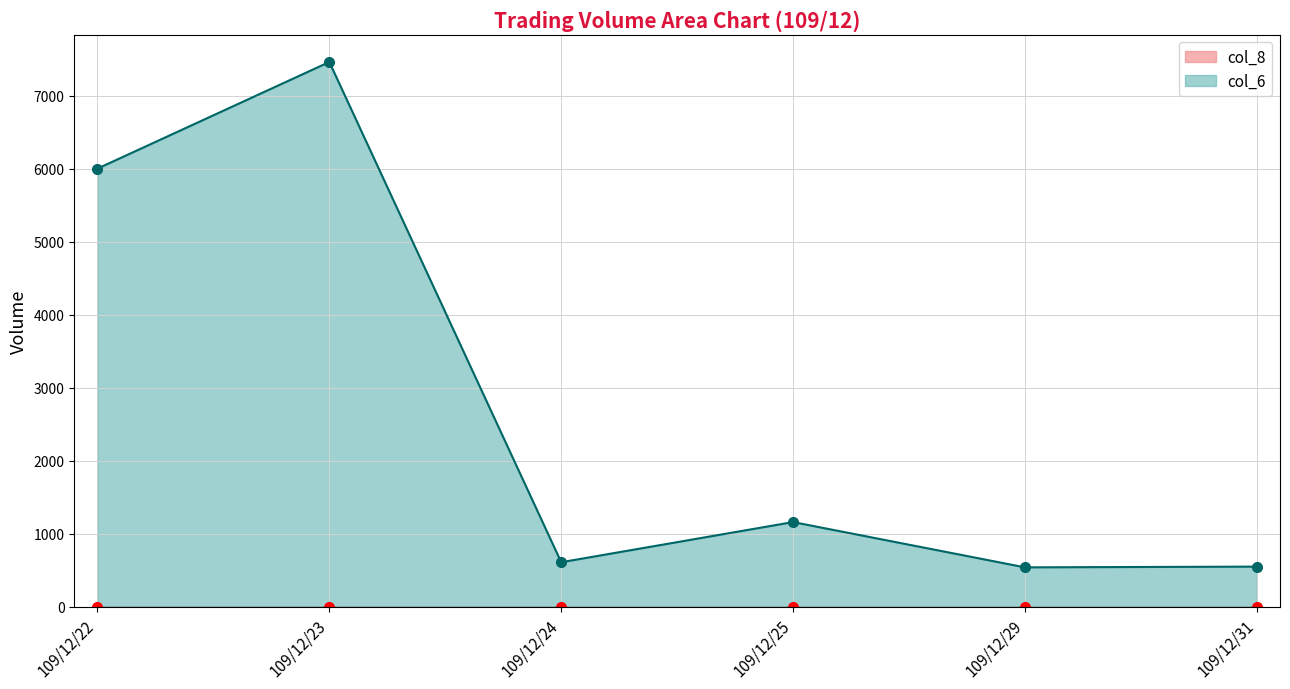

Which series has the widest spread of values?

col_6